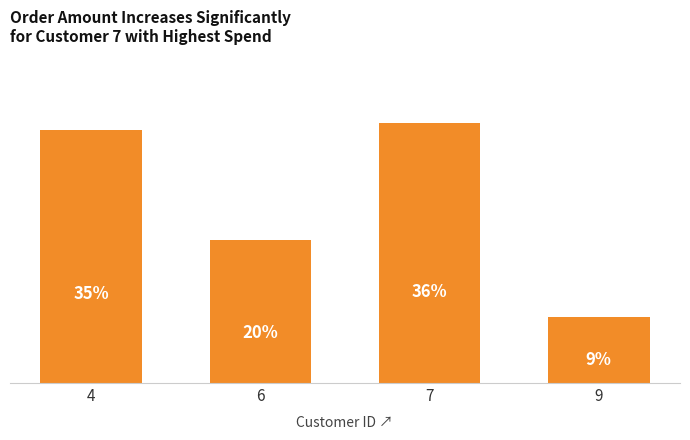

Rank the categories by value from highest to lowest.

7, 4, 6, 9